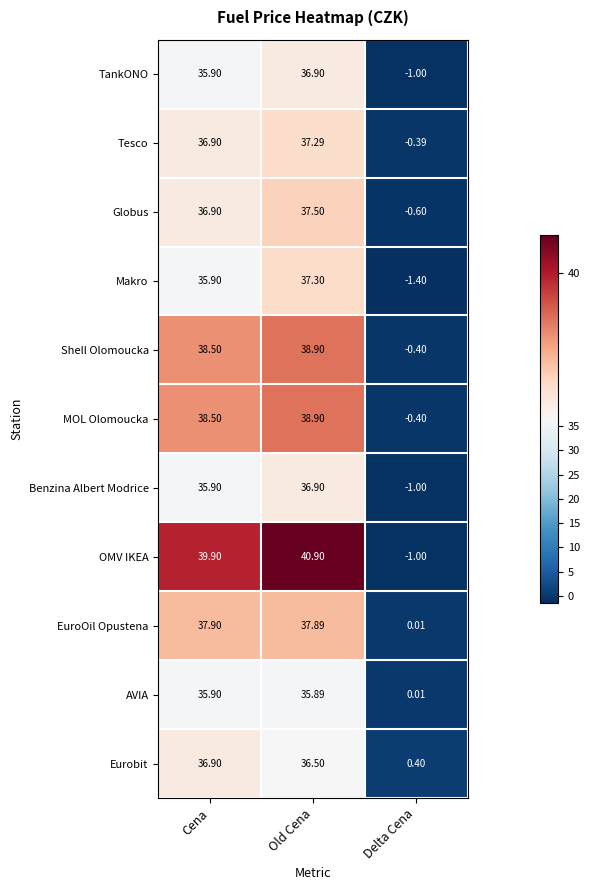

What is the maximum value shown in the chart?

40.9